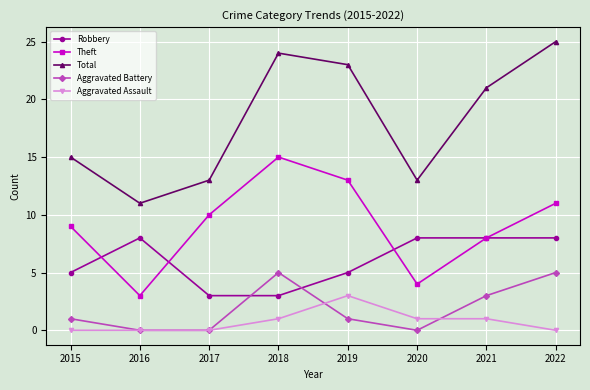

What are all the series names shown in the legend?

Robbery, Theft, Total, Aggravated Battery, Aggravated Assault